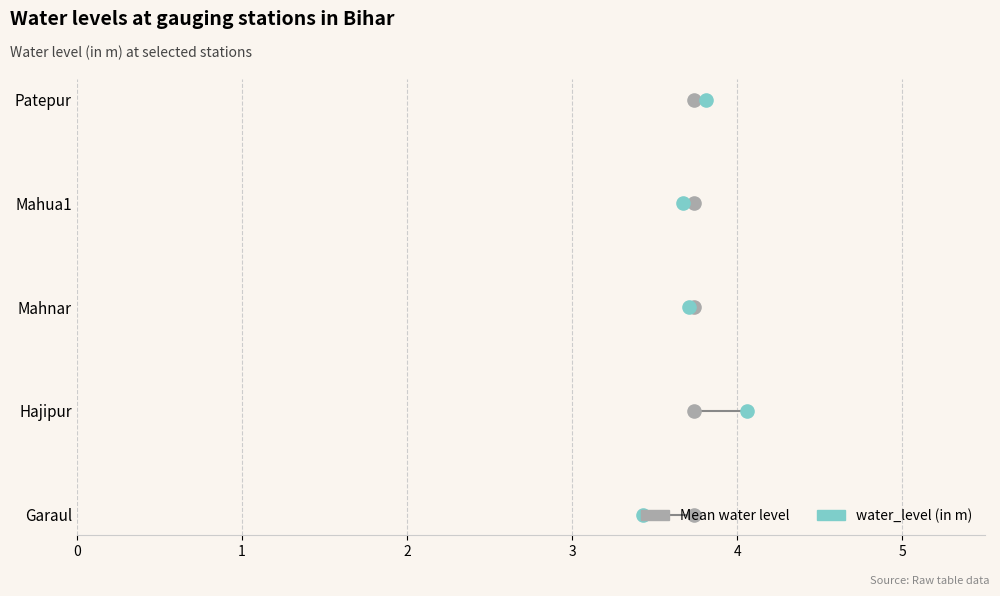

What are all the series names shown in the legend?

Mean water level, water_level (in m)